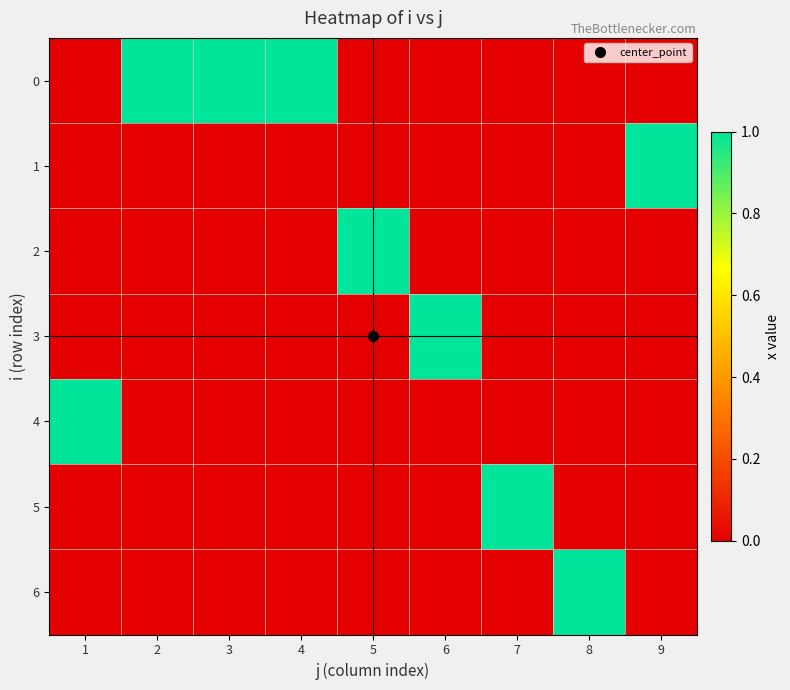

At how many categories does at least one series exceed 0?

9